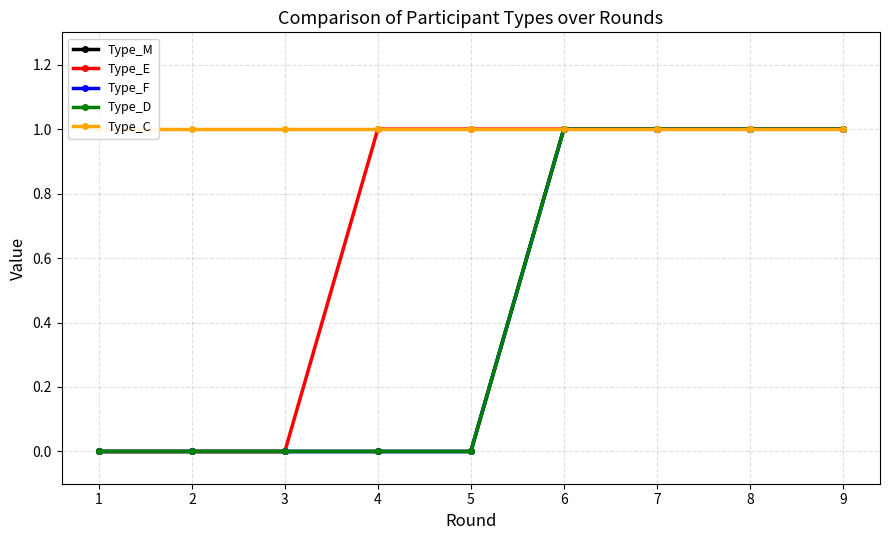

Does the chart display data point markers on the line(s)?

Yes